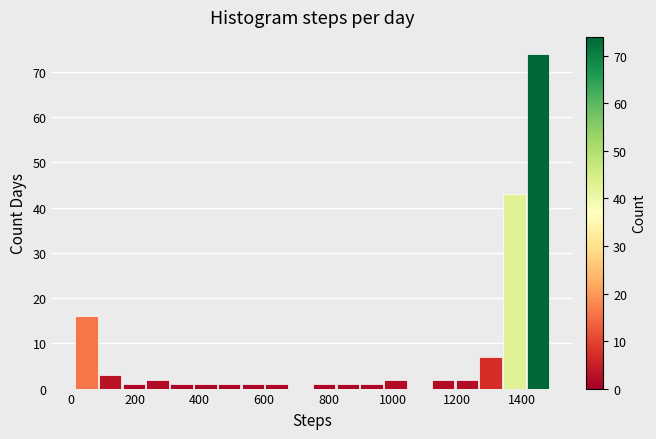

Read against the x-axis, roughly where is the centre of the tallest bar?

1460